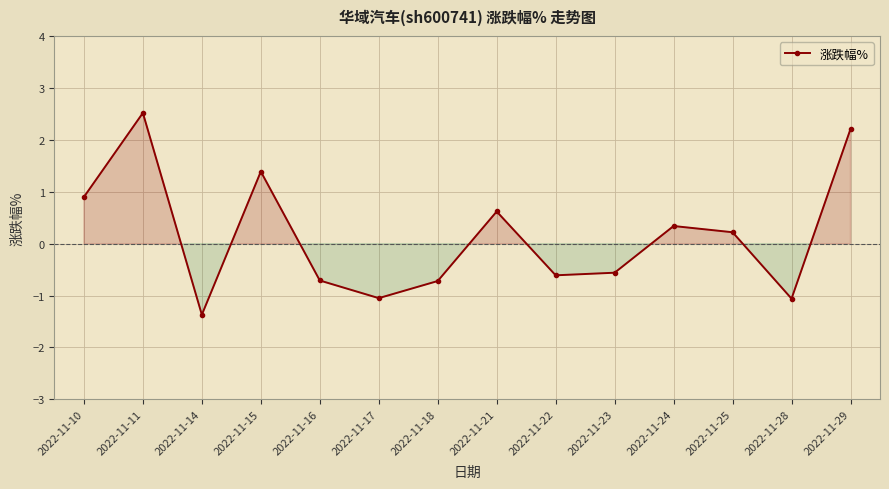

What is the minimum value shown in the chart?

-1.4